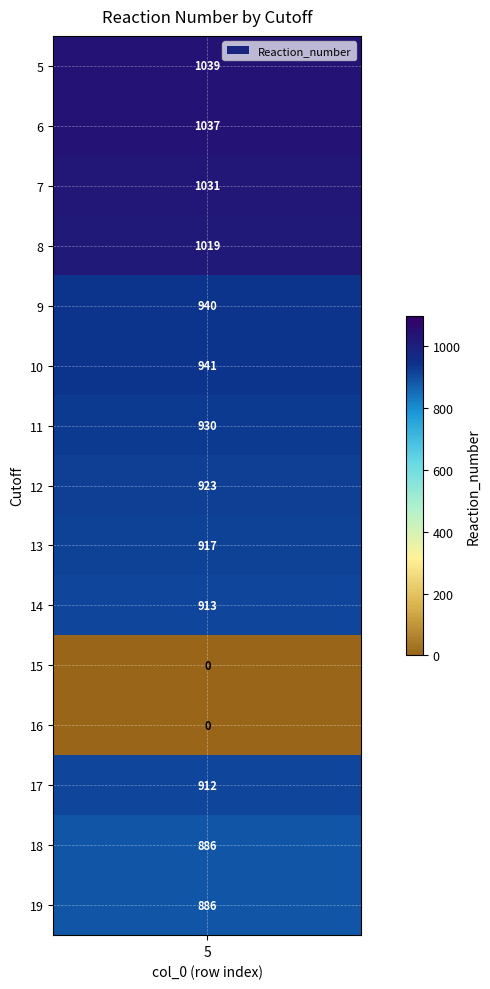

Is it true that the value at 18 is 1219?

False